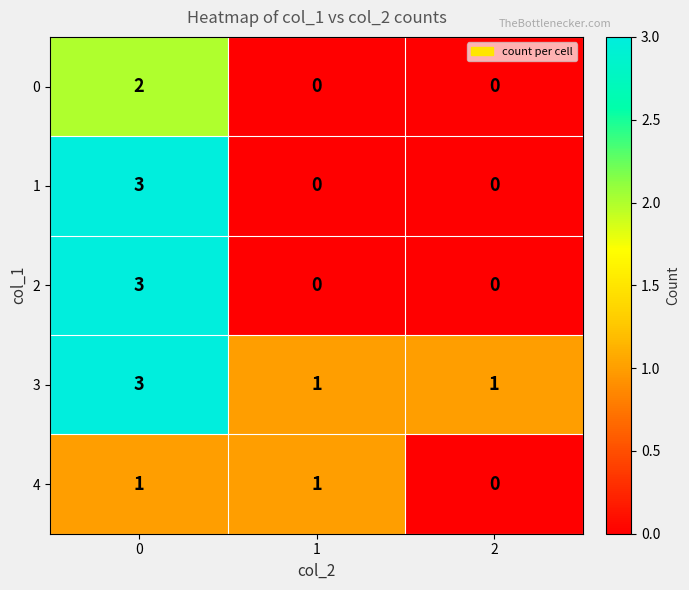

What is the highest value of the 2 series?

3